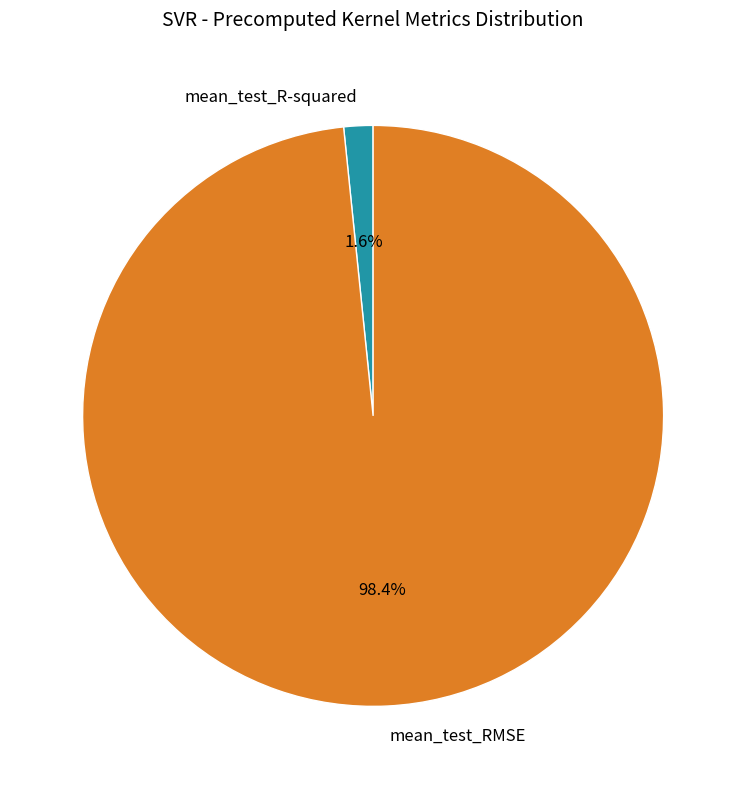

Rank the categories by value from lowest to highest.

mean_test_R-squared, mean_test_RMSE